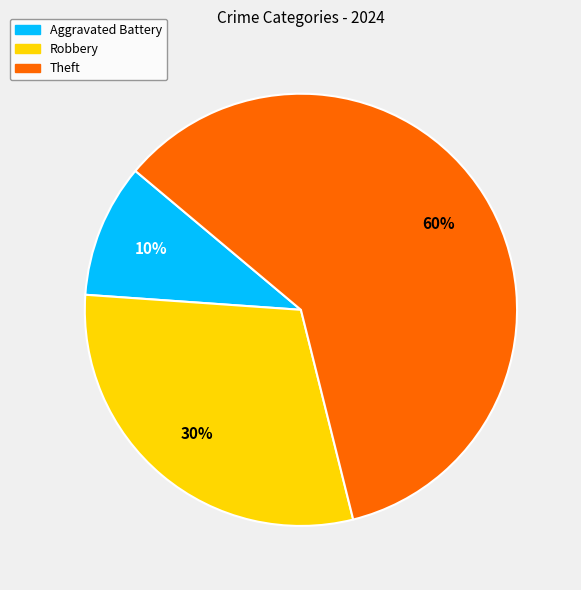

Count the number of slices in the pie.

3